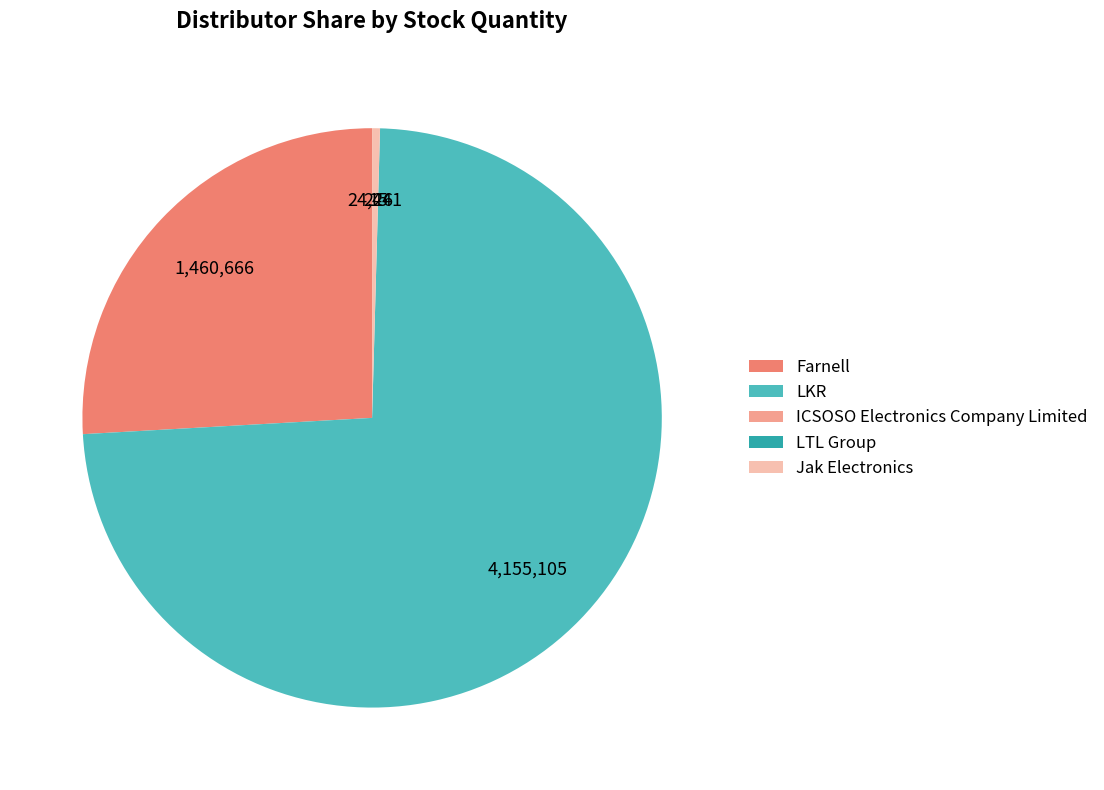

The LKR slice represents 74% of the pie. True or false?

True